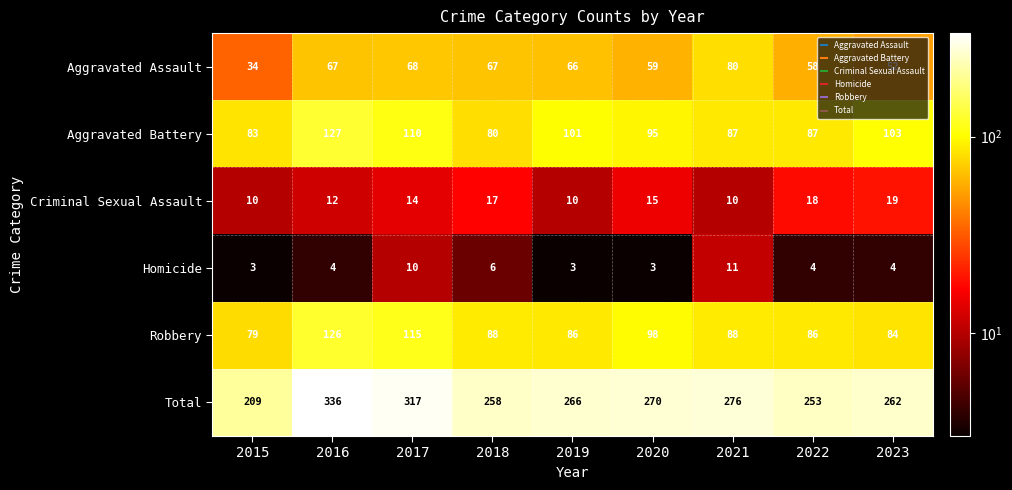

Where does the Total series first go above 266?

2016